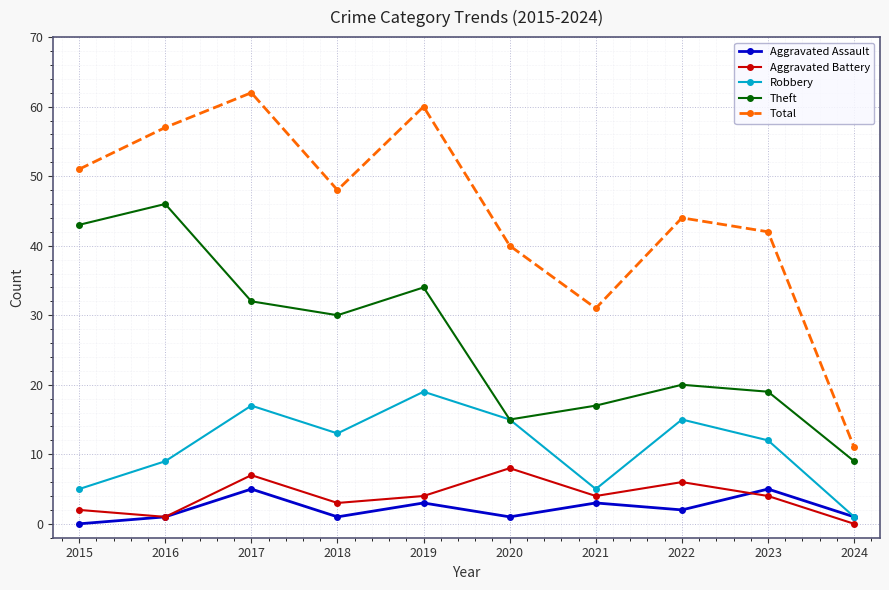

Rank the series by their maximum value, from lowest to highest.

Aggravated Assault, Aggravated Battery, Robbery, Theft, Total